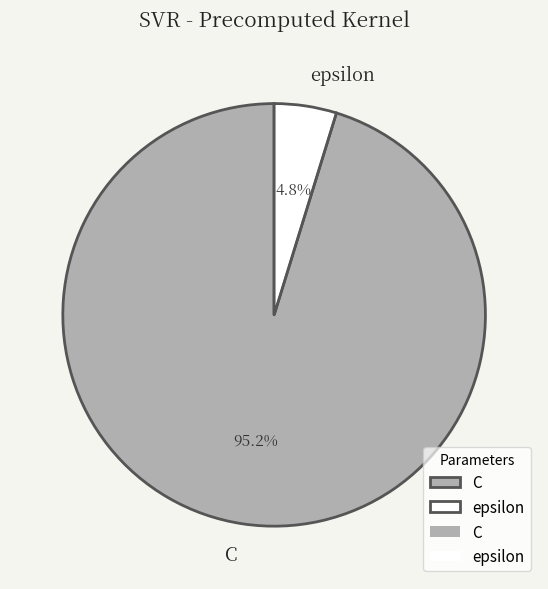

The epsilon slice represents 5% of the pie. True or false?

True